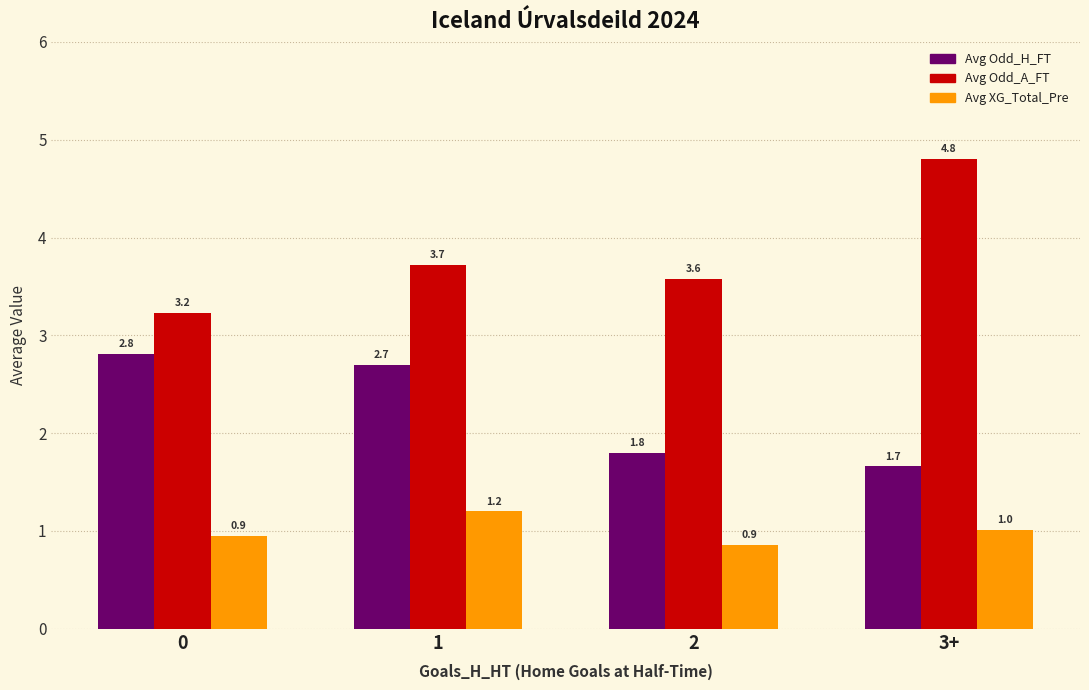

How many bars are there in each group?

3